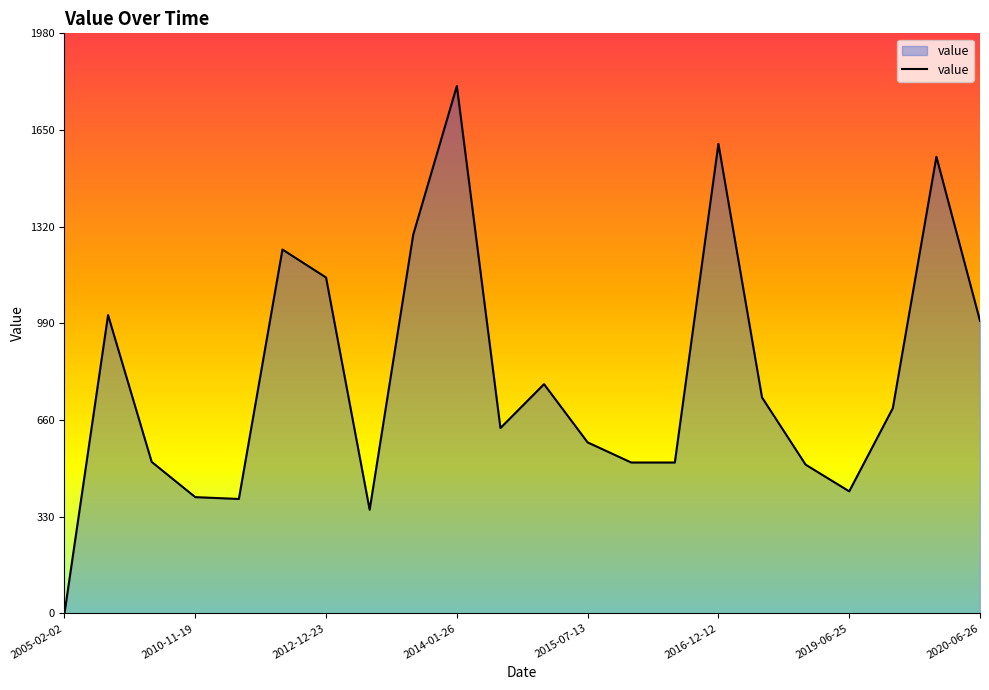

What is the difference between the maximum and minimum values?

1800.1